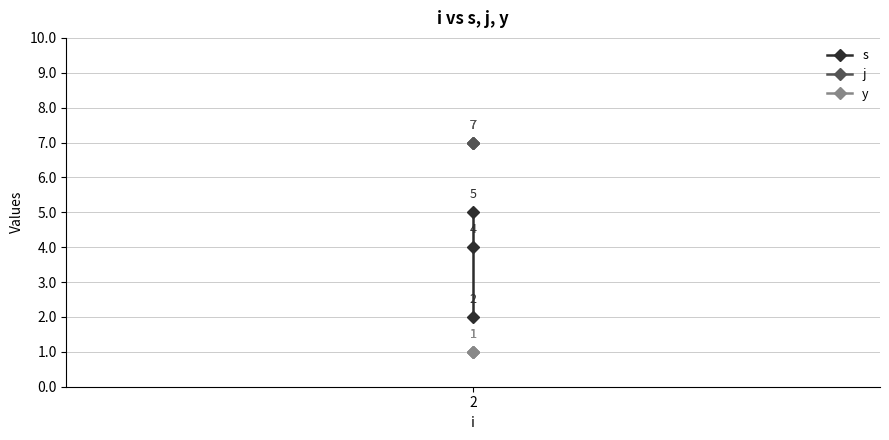

What is the sum of the j values at 2 and 1?

14